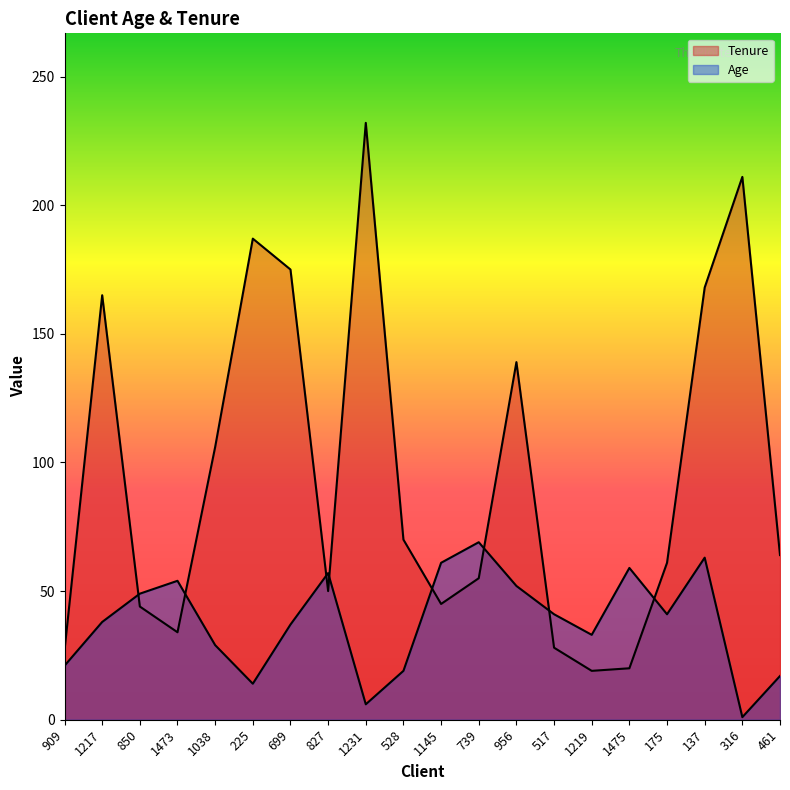

What is the lowest value of the Tenure series?

19